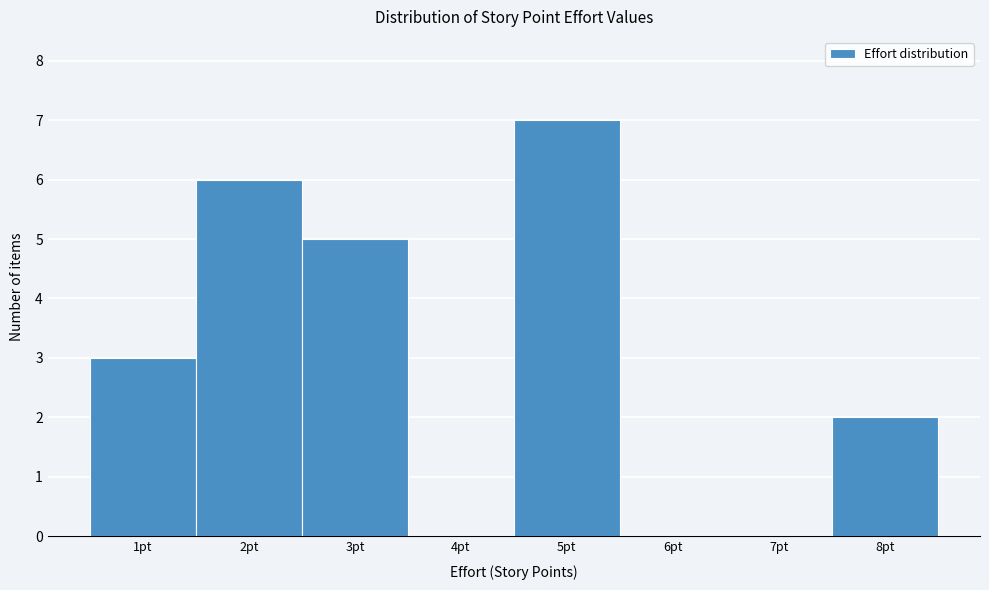

How tall is the bar that spans 2.5 to 3.5 on the x-axis? The values are not printed on the chart, so give them approximately, as read against the axis.

5